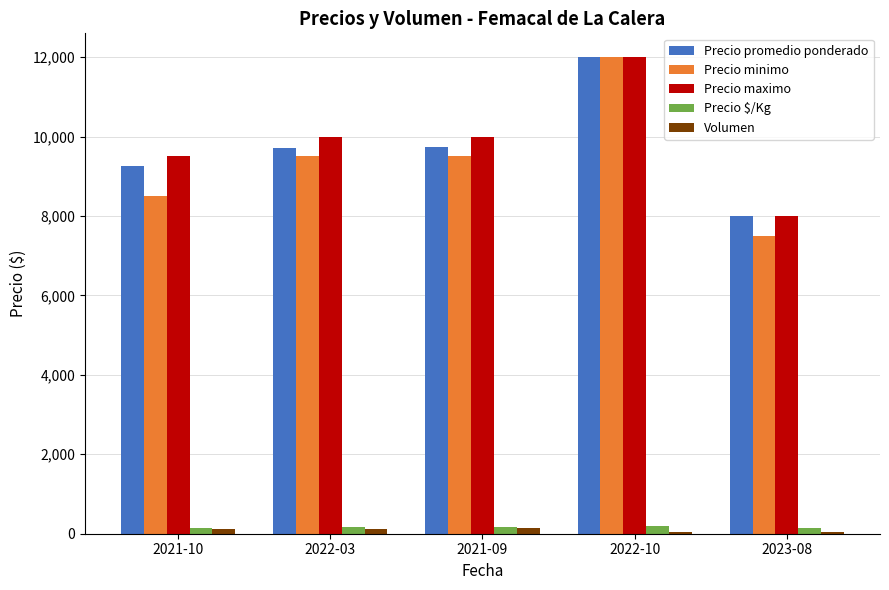

At how many categories does at least one series exceed 6372?

5